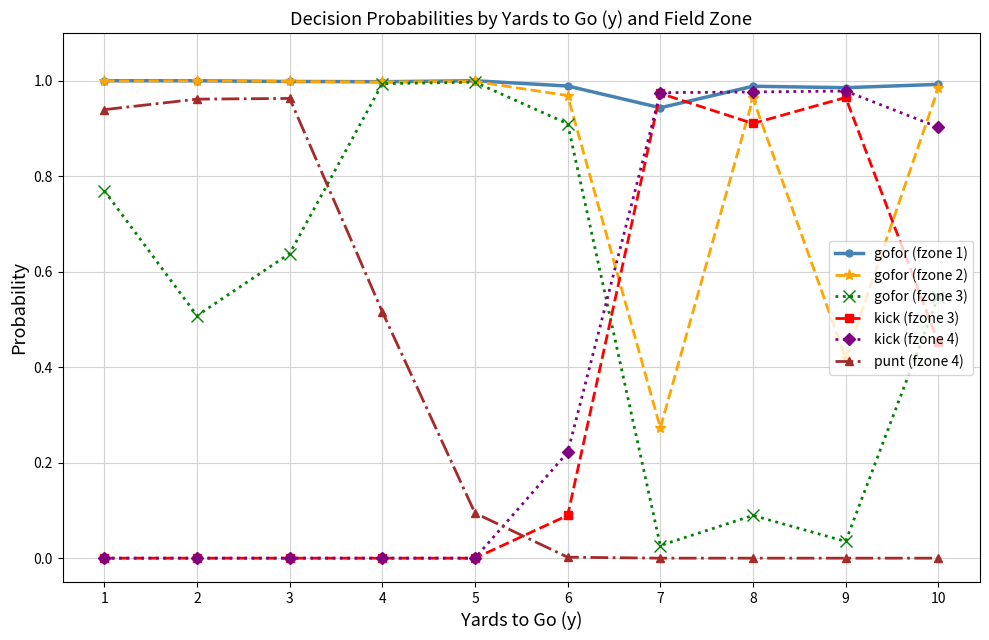

What is the total value across all series at 7?

3.2